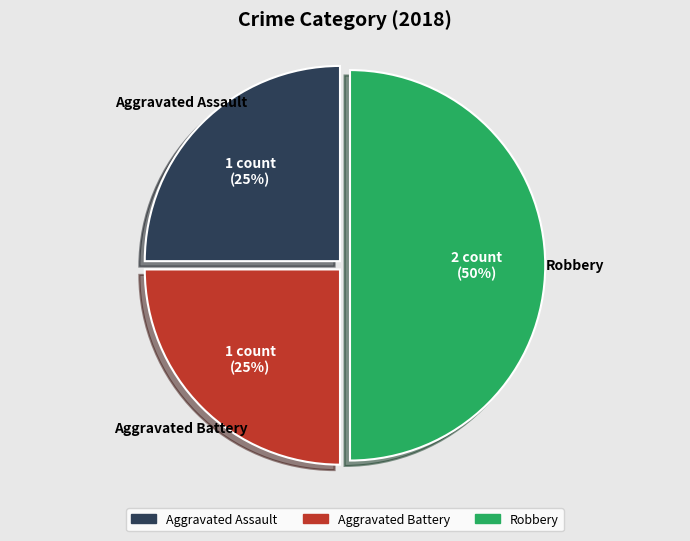

Approximately how many times larger is the value at Robbery compared to Aggravated Assault?

2.0